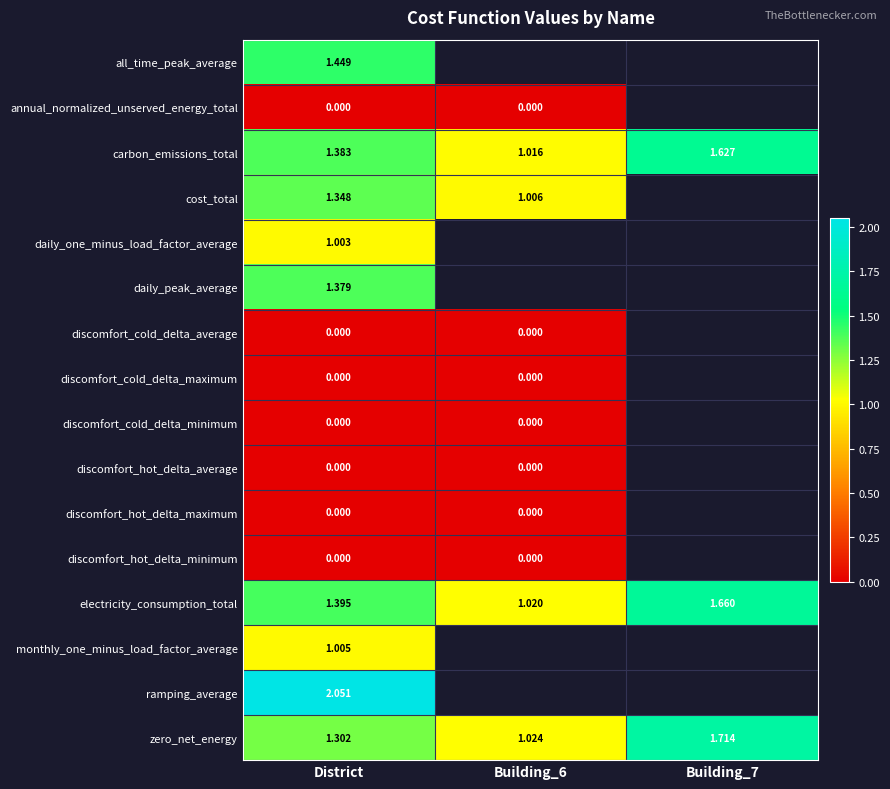

Between Building_7 and District, which is larger?

District